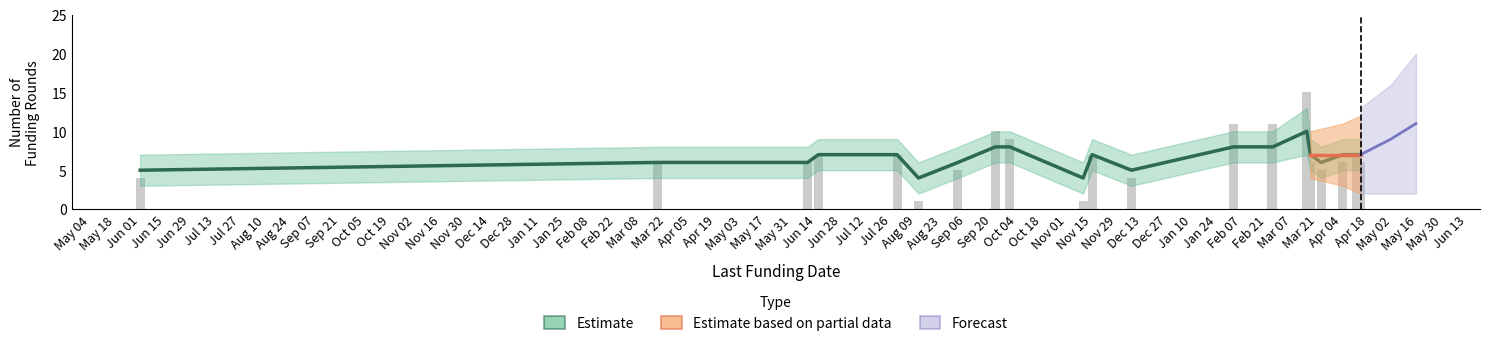

Read the value at 2022-04-13, to the nearest 5.

5